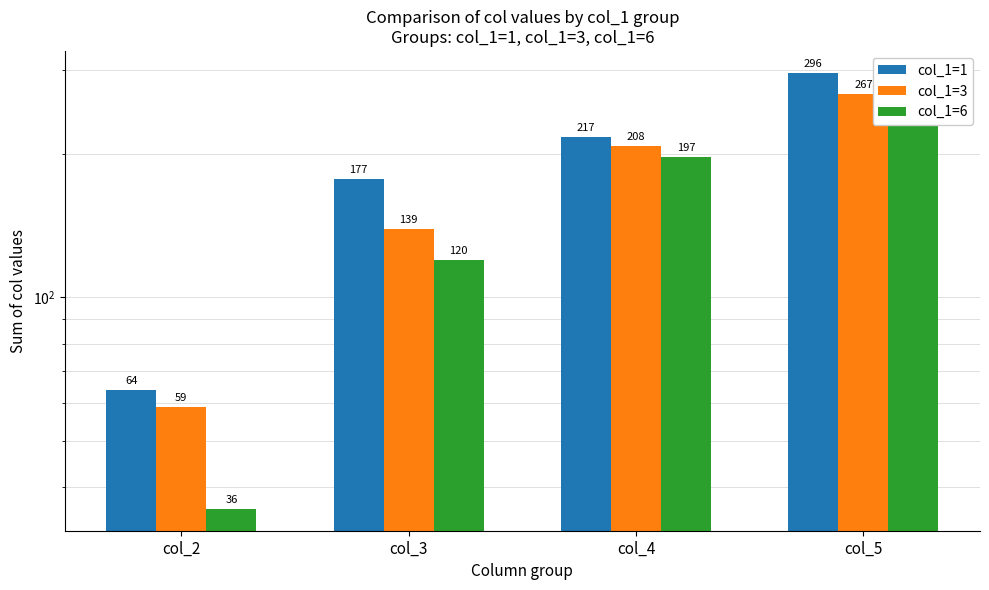

What is the sum of all col_1=1 values?

754